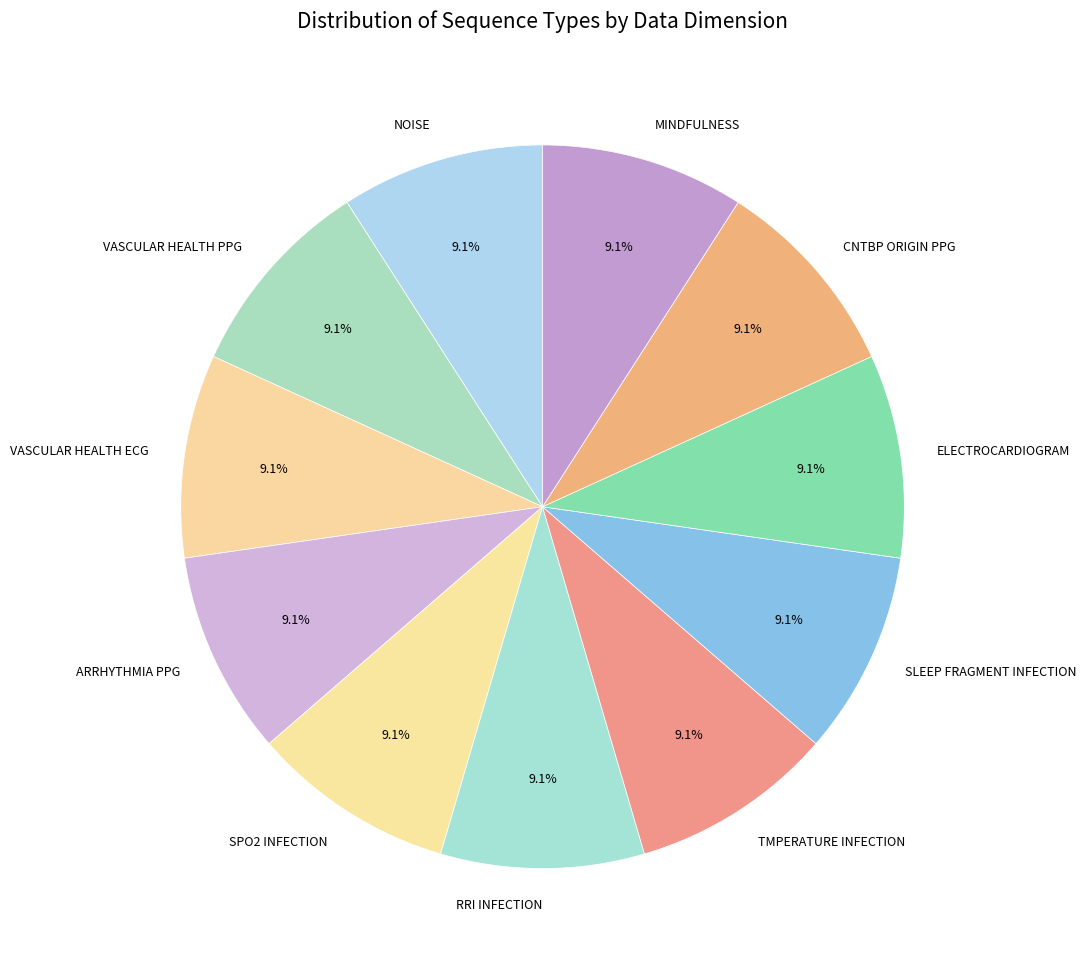

True or false: CNTBP ORIGIN PPG accounts for 9% of the total.

True